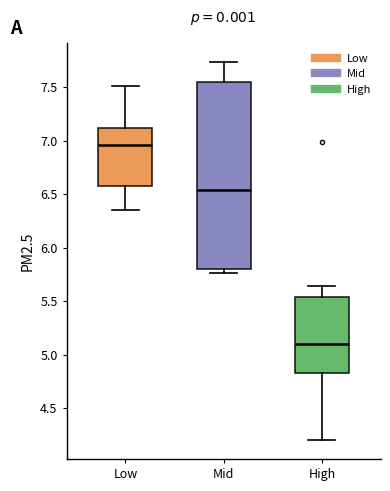

Reading left to right, transcribe this box plot: for each box, give where its median line is, the range the box spans, and where its two whiskers end, as read against the y-axis. The values are not printed on the chart, so give them approximately, as read against the axis.

Low: median 6.95, box 6.55 to 7.10, whiskers 6.35 to 7.50
Mid: median 6.55, box 5.80 to 7.55, whiskers 5.75 to 7.75
High: median 5.10, box 4.80 to 5.55, whiskers 4.20 to 5.65